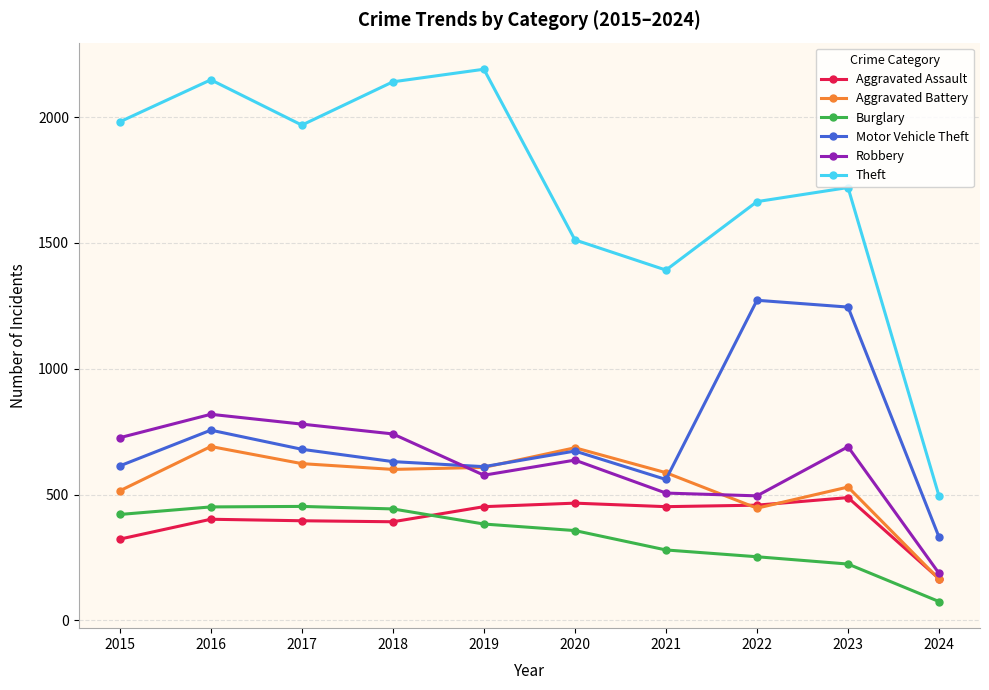

At which category is the sum across all series the highest?

2016